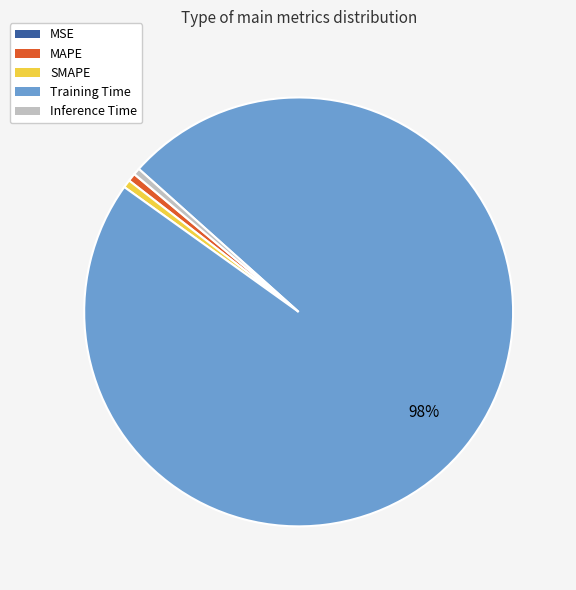

True or false: Training Time accounts for 98% of the total.

True